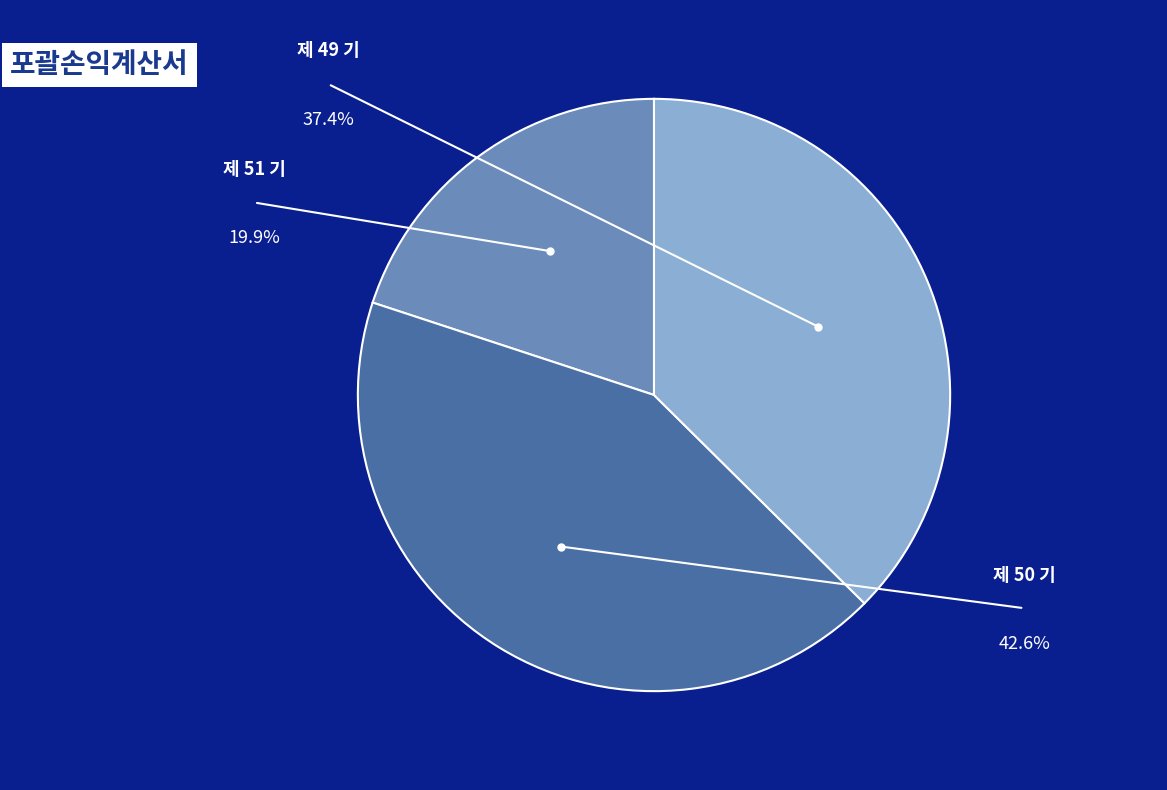

What is the largest slice in the pie chart?

제 50 기